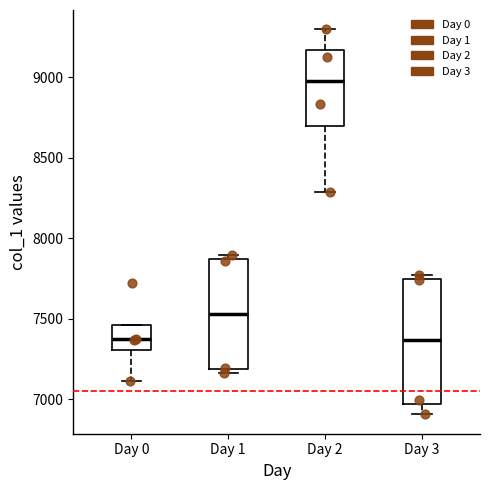

Where is the lower edge of the box for Day 1 on the y-axis? The values are not printed on the chart, so give them approximately, as read against the axis.

7200